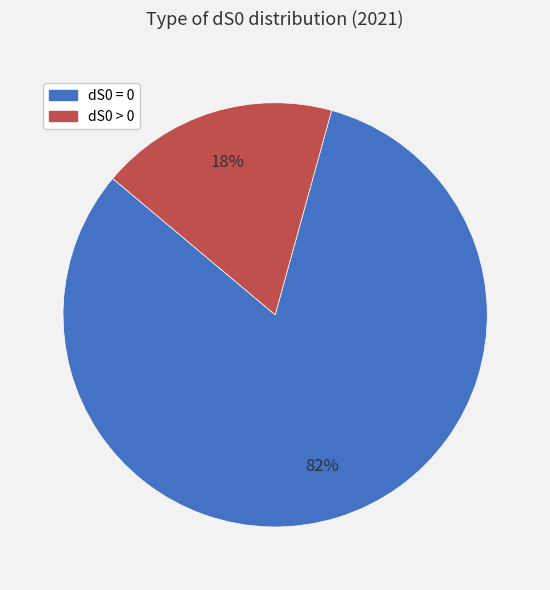

What is the largest slice in the pie chart?

dS0 = 0